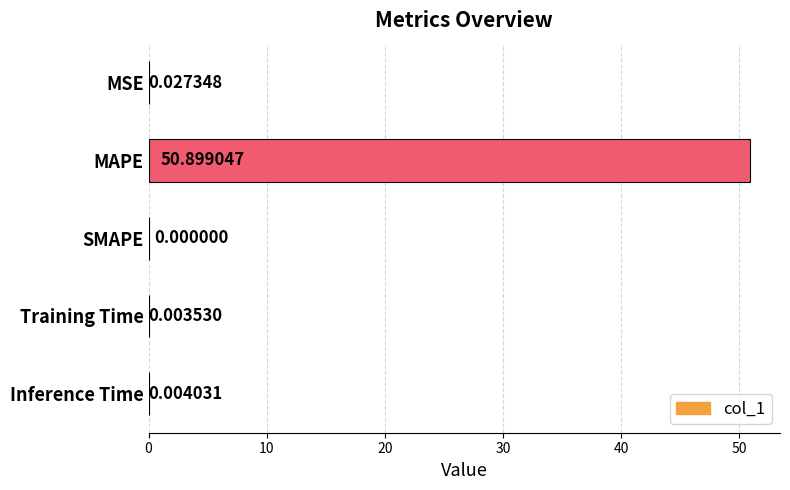

What is the change in value from MAPE to Inference Time?

-50.9